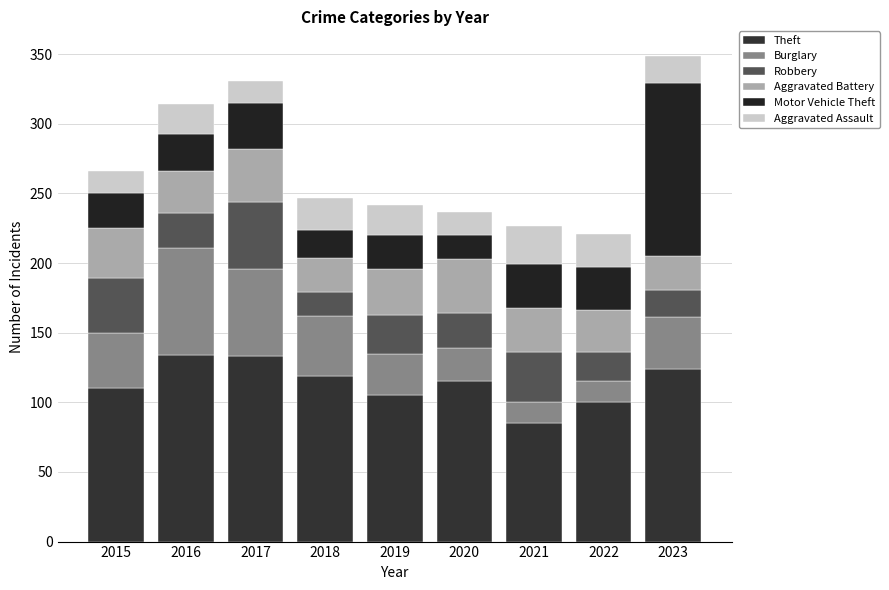

What are all the series names shown in the legend?

Theft, Burglary, Robbery, Aggravated Battery, Motor Vehicle Theft, Aggravated Assault